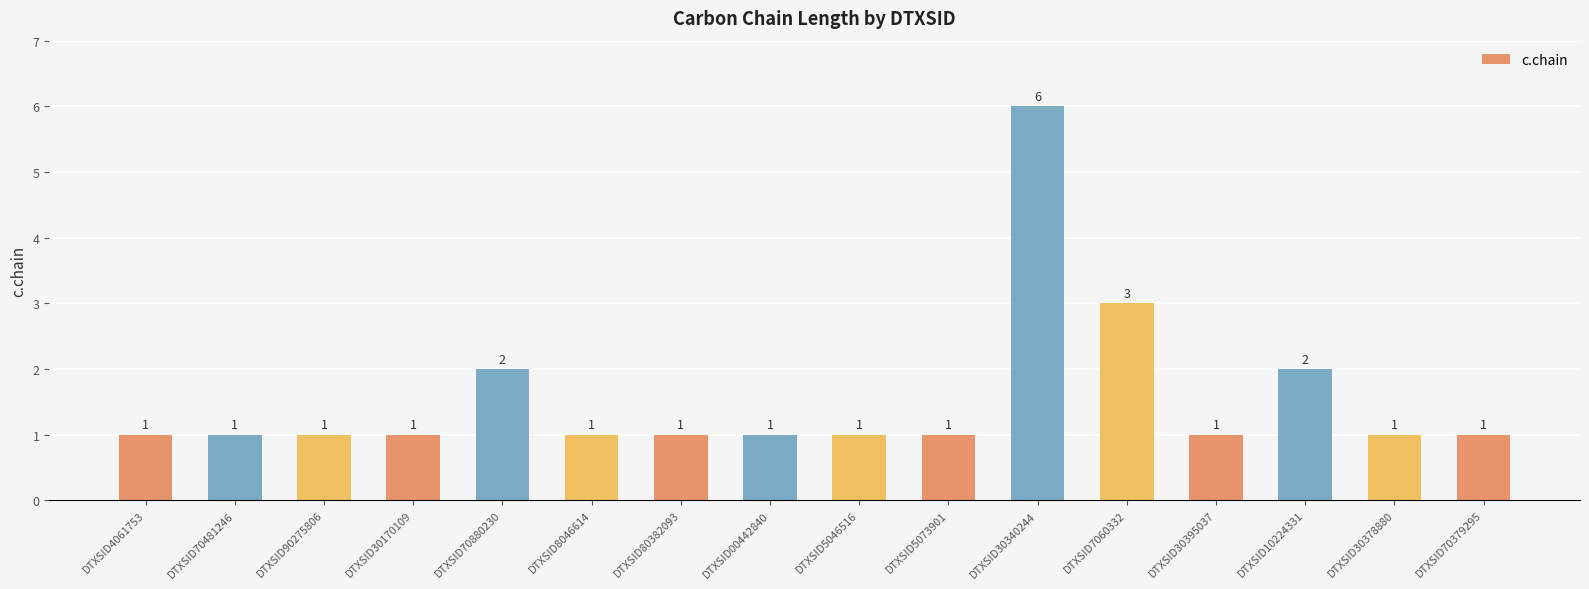

True or false: the data shows 1 at DTXSID70379295.

True